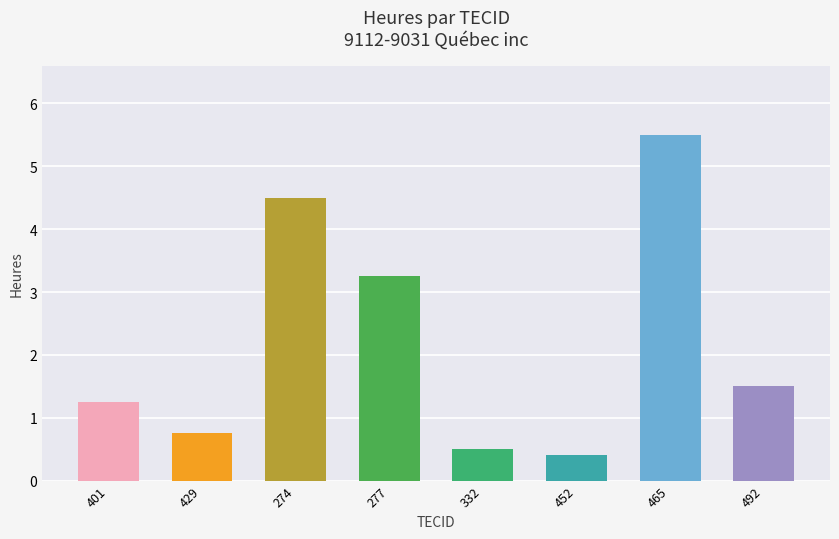

True or false: the data shows 0.8 at 332.

False